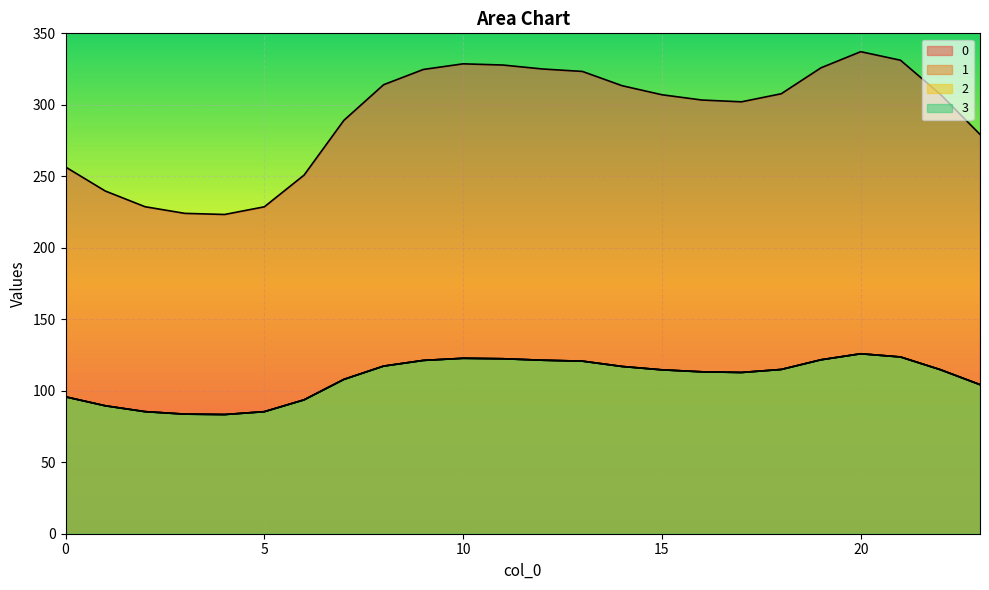

What is the average value of the 1 series?

108.9